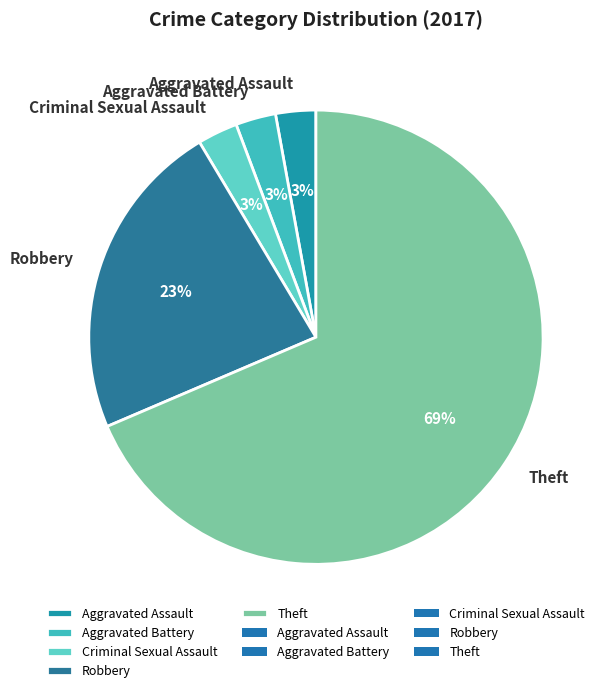

How many segments does this pie chart have?

5